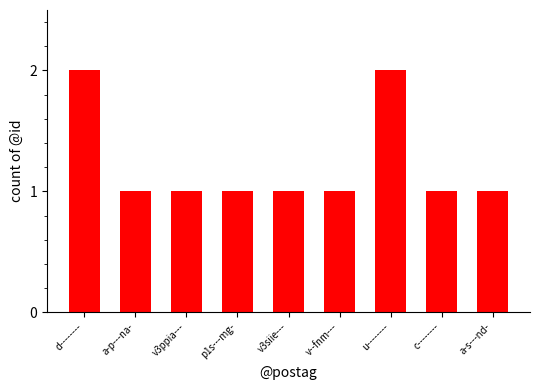

What is the ratio of the value at p1s---mg- to the value at v3siie---?

1.0